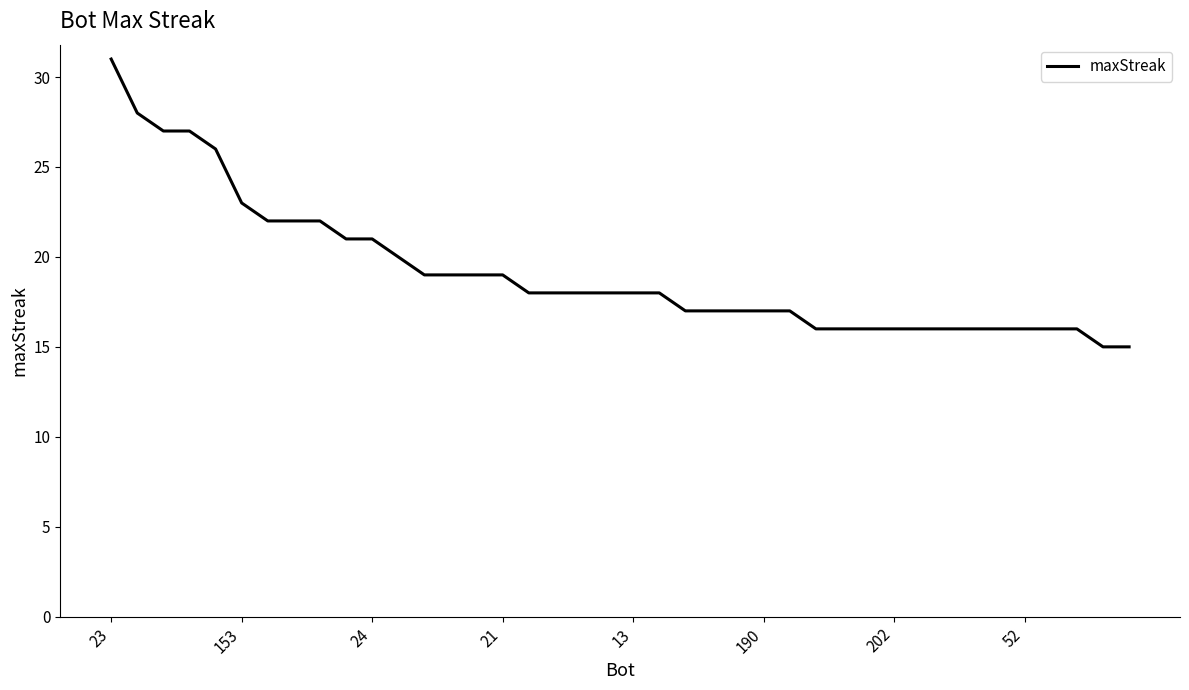

What is the difference between the maximum and minimum values?

16